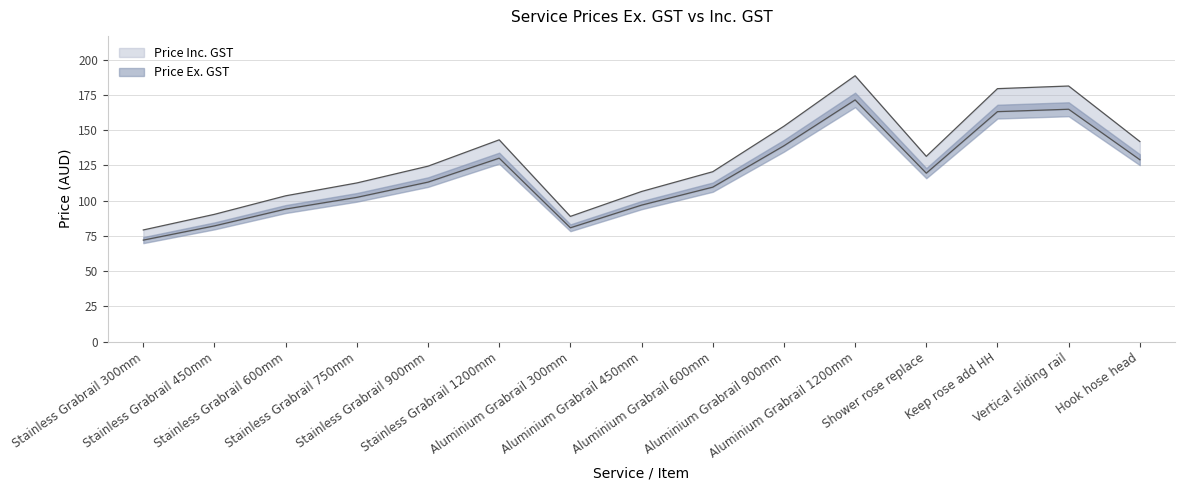

True or false: Price Inc. GST and Price Ex. GST cross at least once.

False